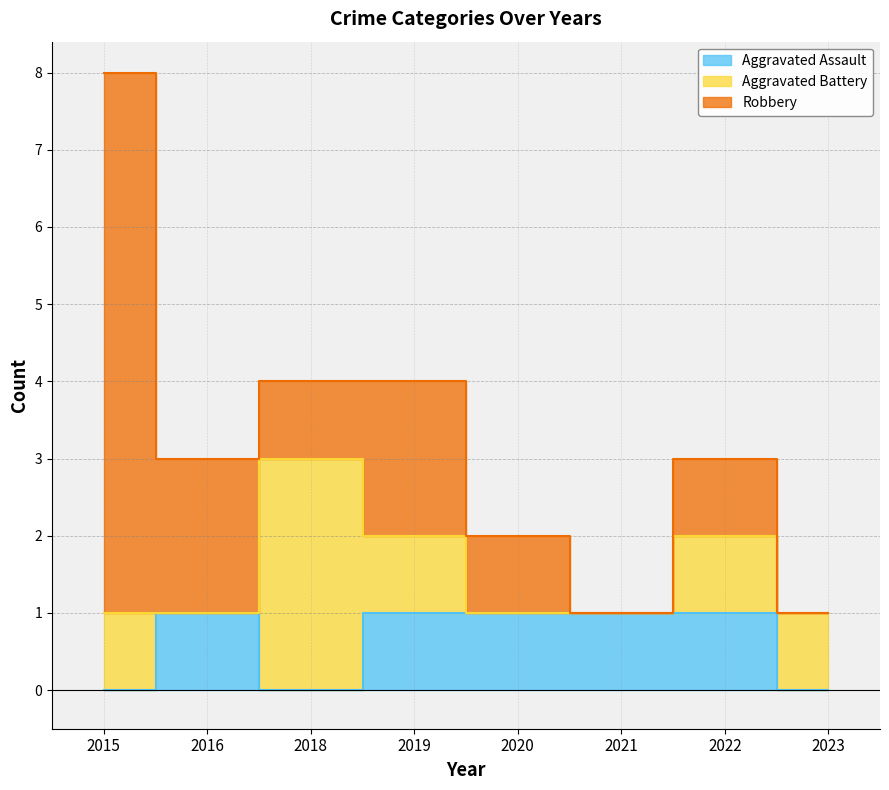

What is the average value of the Aggravated Battery series?

1